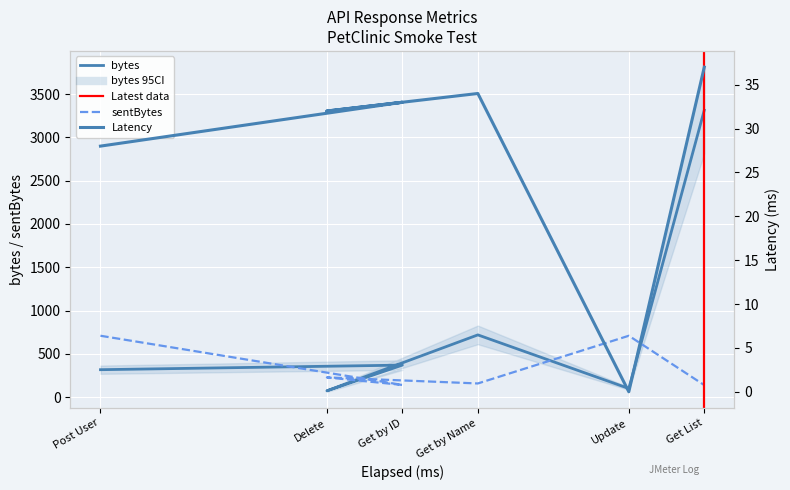

Rank the series at Get by Name from lowest to highest value.

Latency, sentBytes, bytes